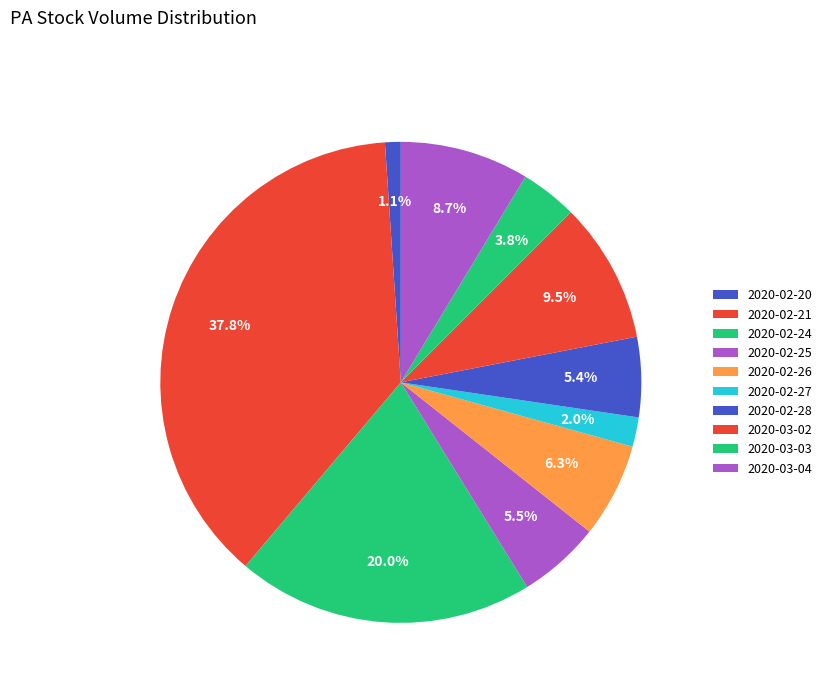

How many segments does this pie chart have?

10